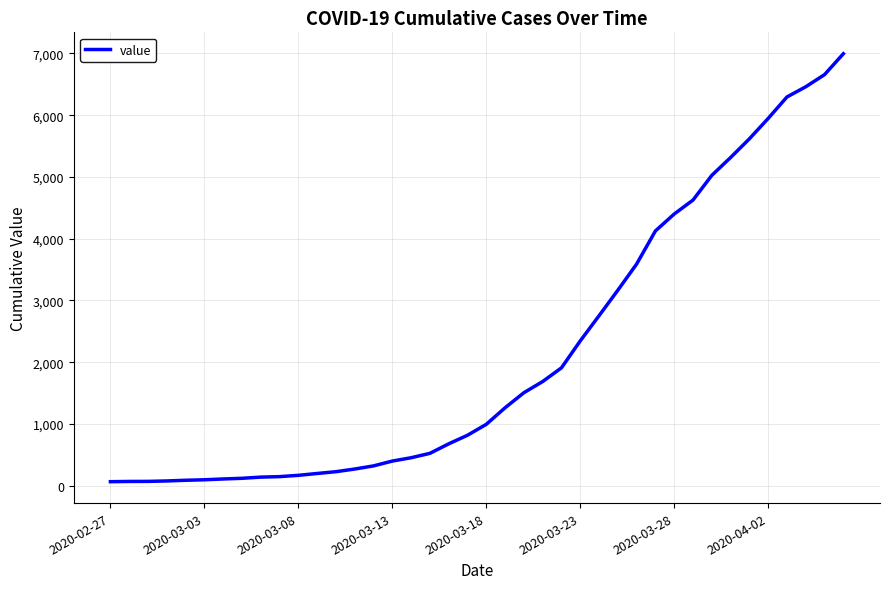

What is the greatest value displayed?

6995